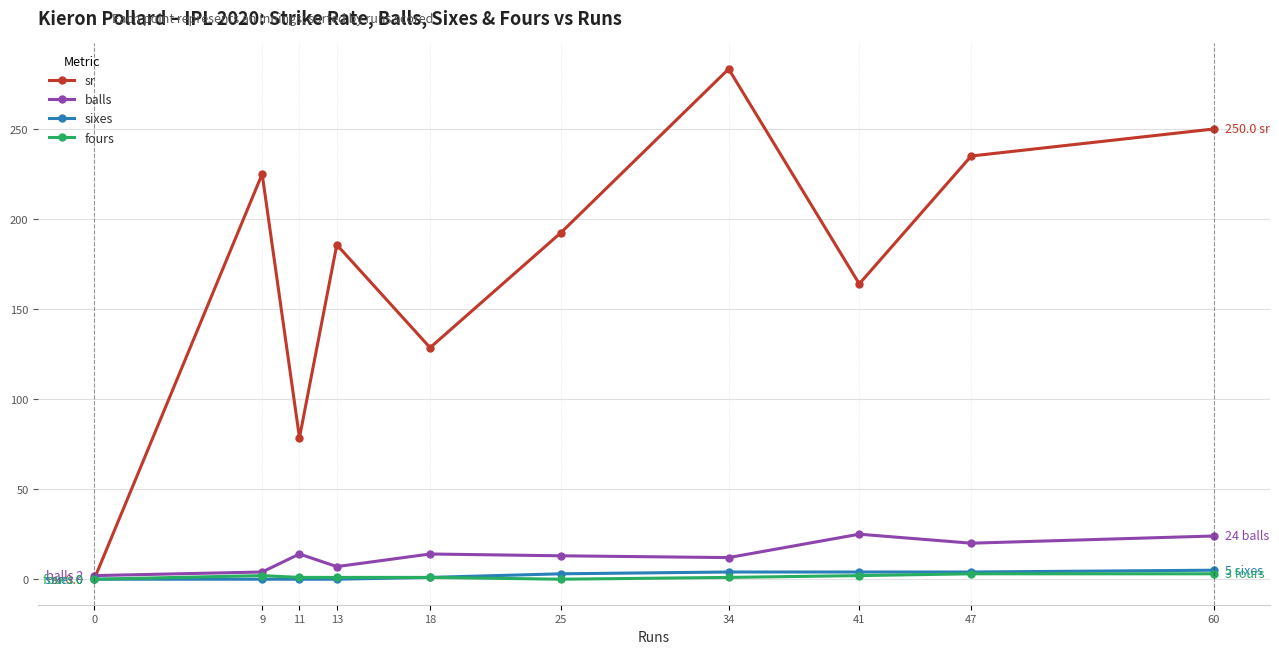

Is it true that sr equals 35.3 at 11?

False